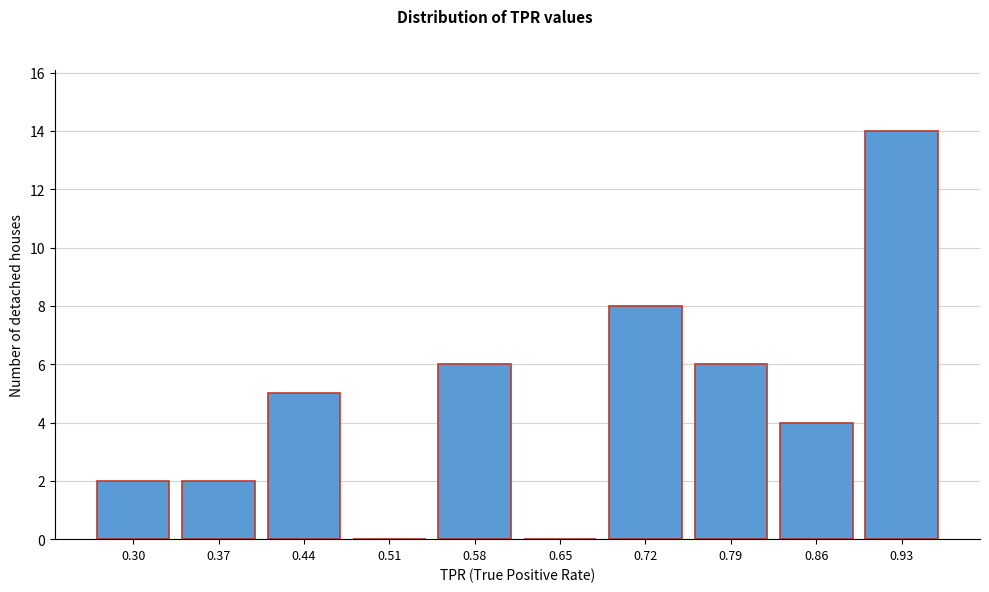

Reading right to left, what are all the values shown in this chart?

0.93=14	0.86=4	0.79=6	0.72=8	0.65=0	0.58=6	0.51=0	0.44=5	0.37=2	0.30=2